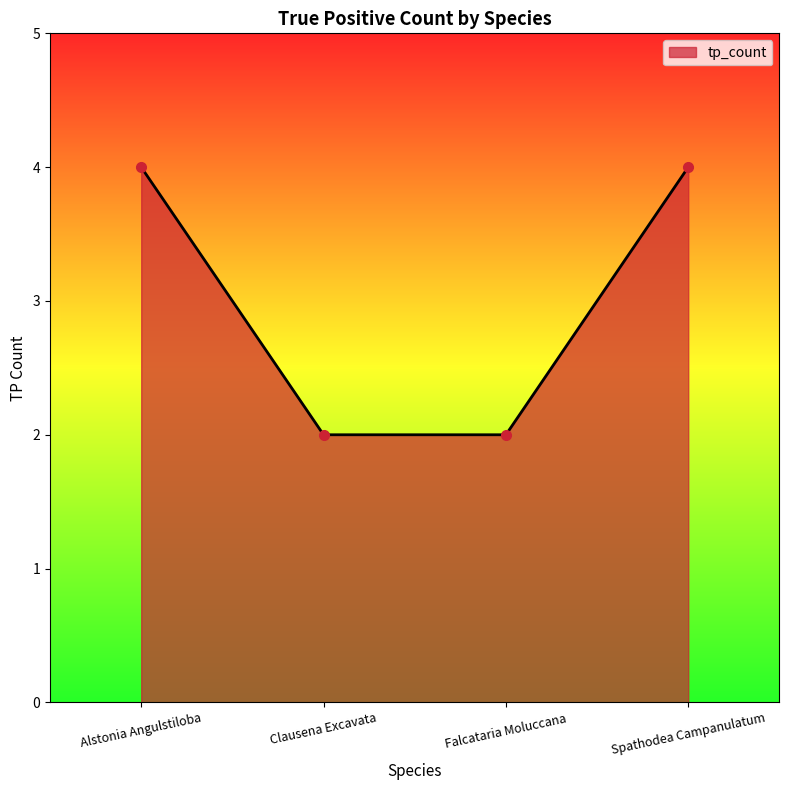

The value at Falcataria Moluccana is 1. True or false?

False